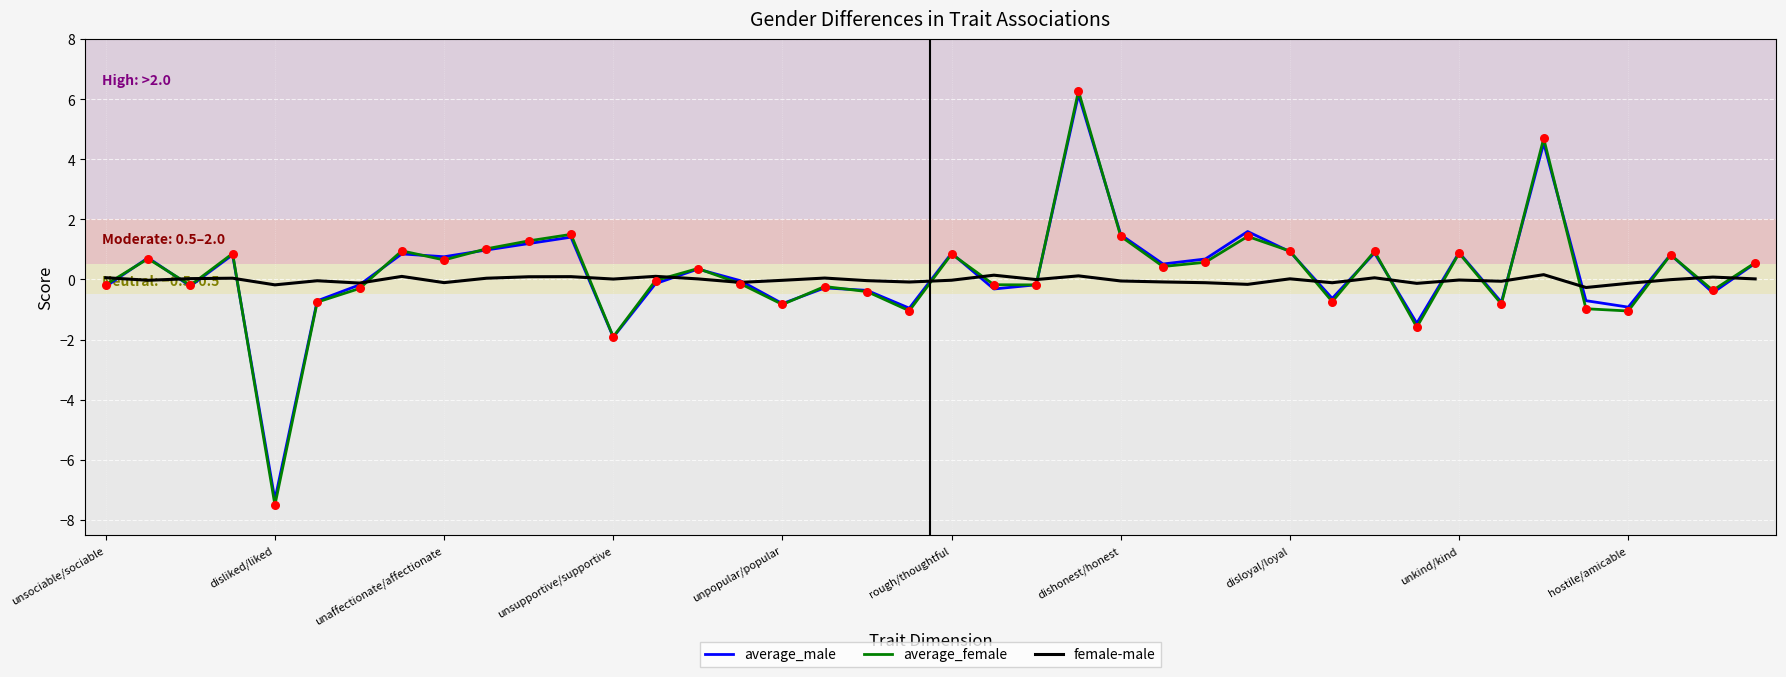

Which series has the widest spread of values?

average_female